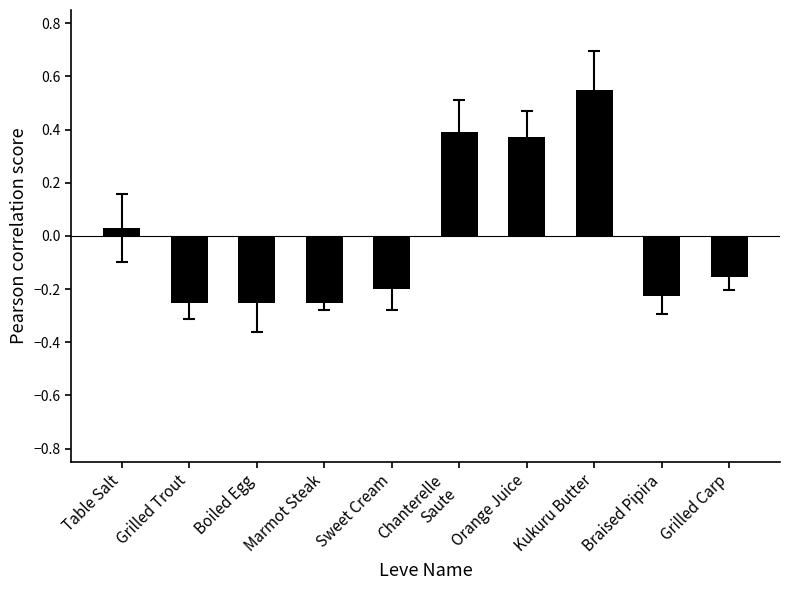

True or false: the data shows -0.3 at Grilled Carp.

False